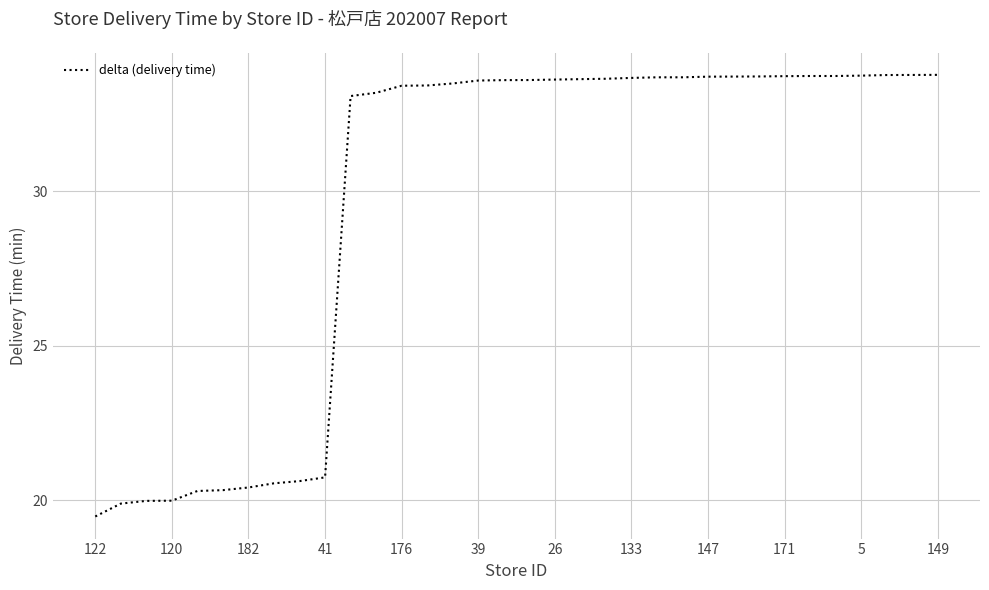

How many values are below 33?

10